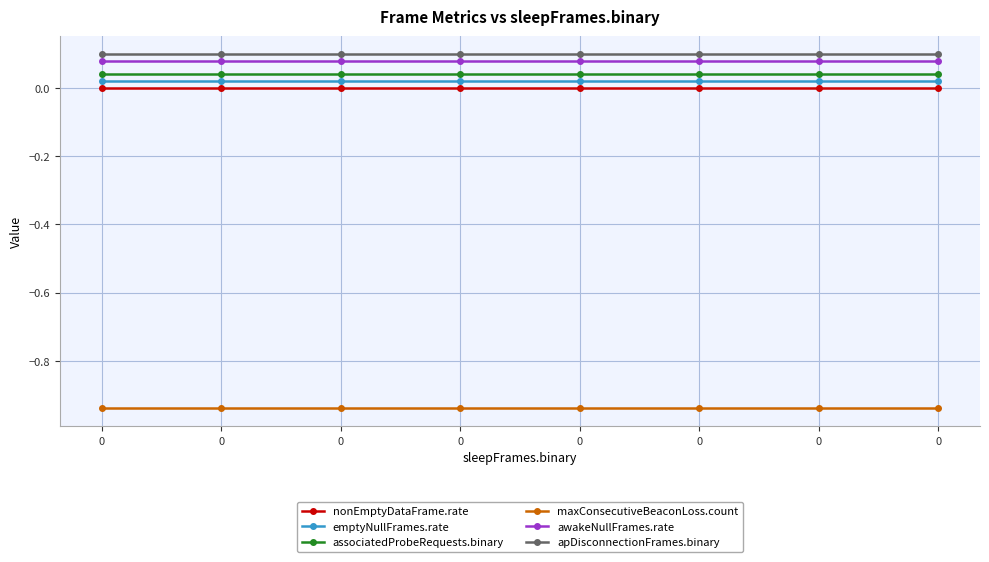

What are all the series names shown in the legend?

nonEmptyDataFrame.rate, emptyNullFrames.rate, associatedProbeRequests.binary, maxConsecutiveBeaconLoss.count, awakeNullFrames.rate, apDisconnectionFrames.binary